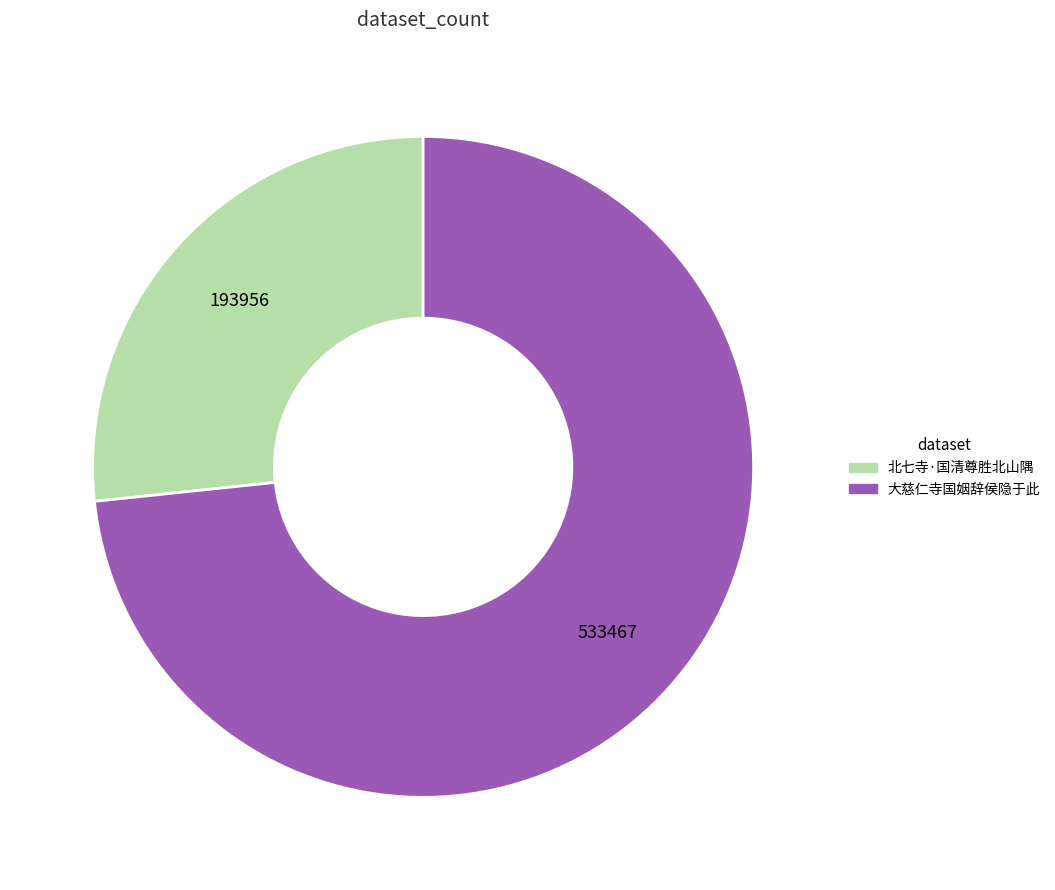

Does 大慈仁寺国姻辞侯隐于此 represent more than half of the total?

Yes